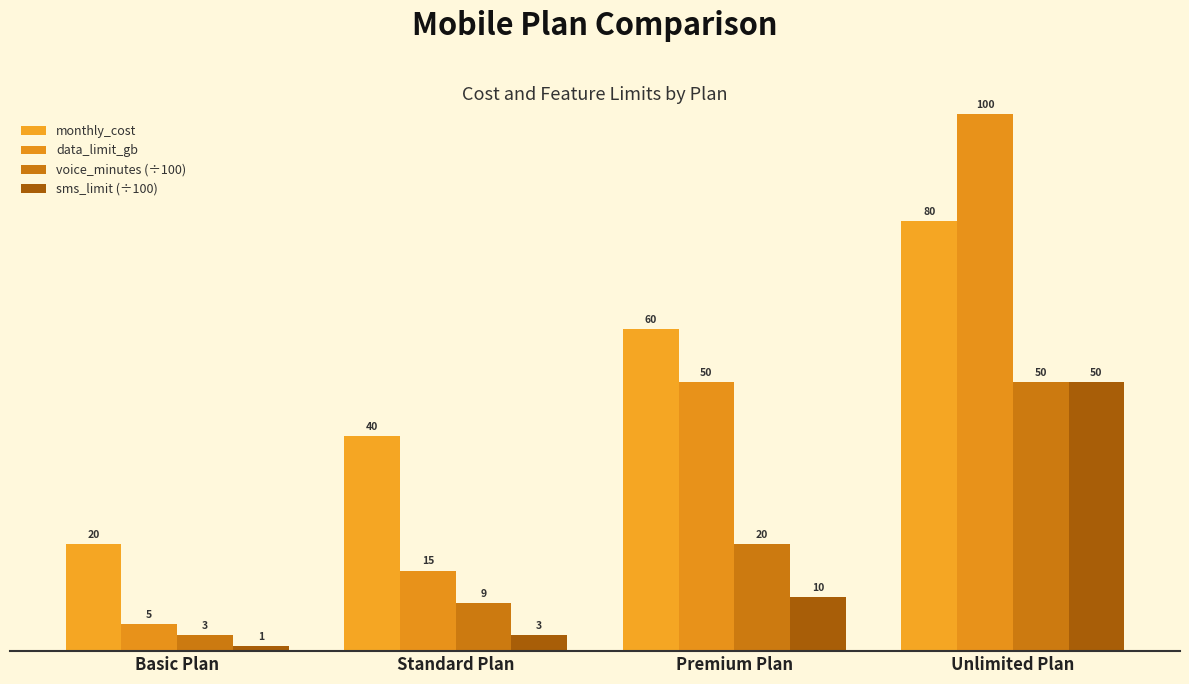

Is the value of data_limit_gb at Unlimited Plan greater than the value of monthly_cost at Basic Plan?

Yes